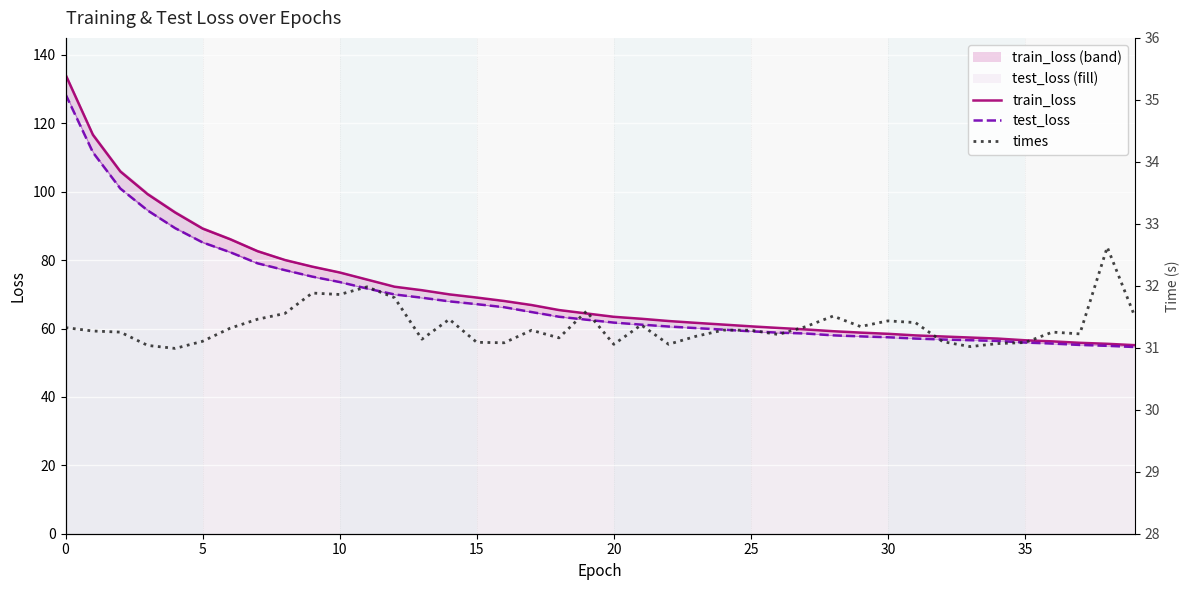

Reading left to right, transcribe all the data shown in this chart.

train_loss: 134.2	116.6	105.9	99.3	93.9	89.2	86.1	82.6	80.1	78.1	76.4	74.3	72.2	71.2	70.0	69.1	68.1	66.9	65.4	64.4	63.4	62.9	62.2	61.7	61.2	60.6	60.2	59.7	59.2	58.8	58.5	58.0	57.7	57.4	57.1	56.6	56.2	55.8	55.5	55.1
test_loss: 128.5	111.5	100.9	94.5	89.3	85.2	82.3	79.1	77.1	75.2	73.6	71.7	70.0	69.0	68.0	67.1	66.2	64.8	63.5	62.6	61.7	61.1	60.6	60.1	59.7	59.2	58.8	58.5	58.0	57.7	57.5	57.1	56.8	56.6	56.4	55.9	55.6	55.2	54.9	54.6
times: 31.3	31.3	31.3	31.0	31.0	31.1	31.3	31.5	31.6	31.9	31.9	32.0	31.8	31.1	31.5	31.1	31.1	31.3	31.2	31.6	31.1	31.4	31.1	31.2	31.3	31.3	31.2	31.3	31.5	31.3	31.4	31.4	31.1	31.0	31.1	31.1	31.3	31.2	32.6	31.5